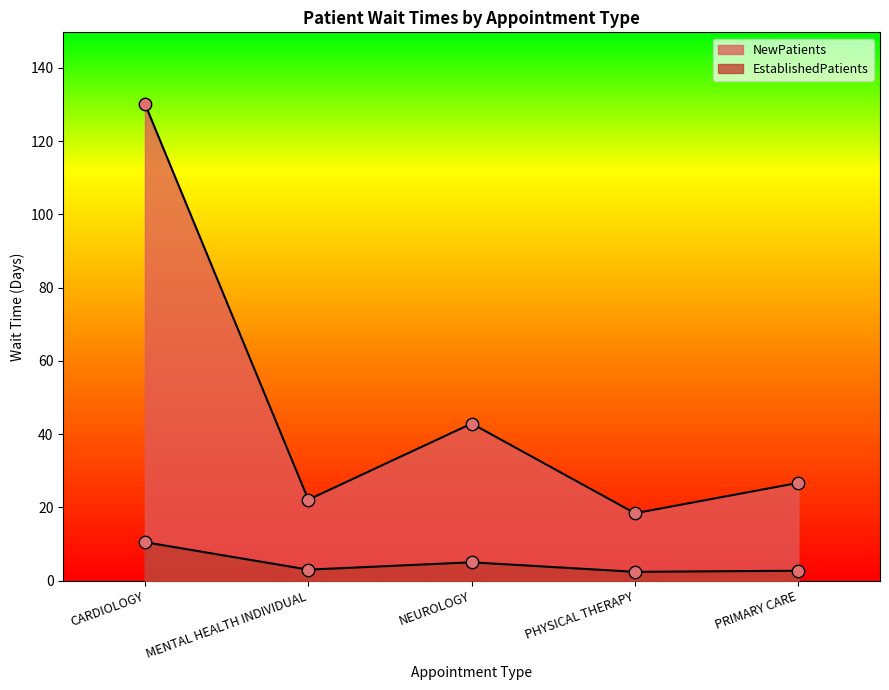

At how many categories does at least one series exceed 78?

1